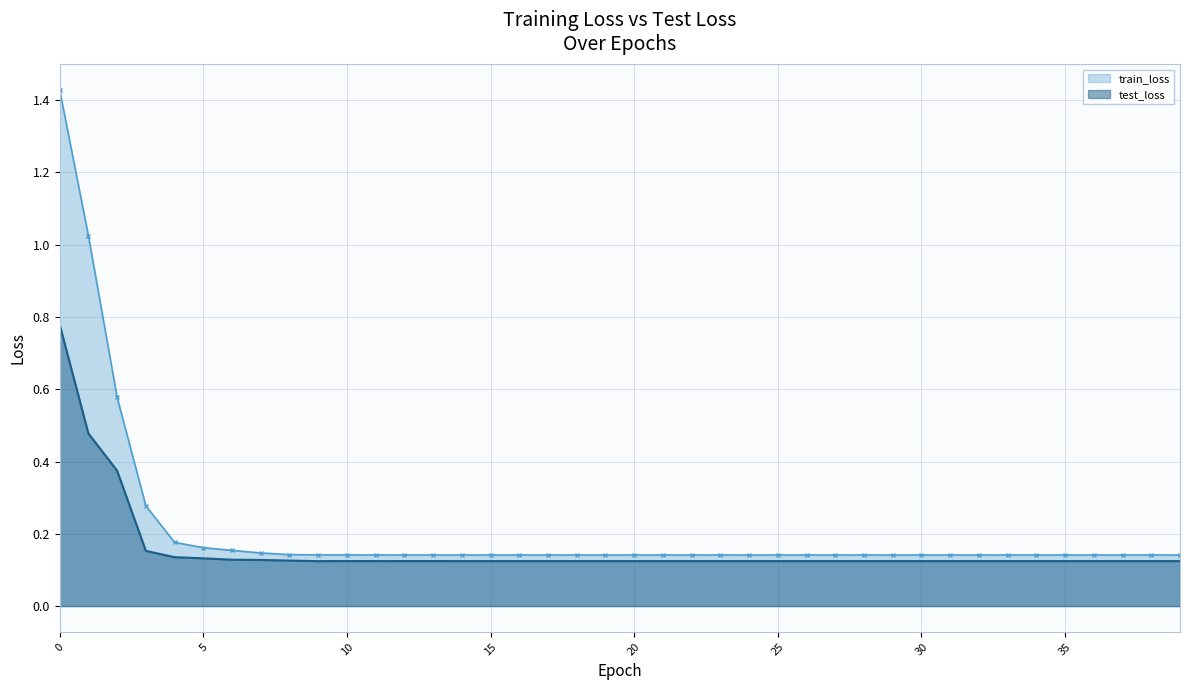

What is the sum of all test_loss values?

6.3